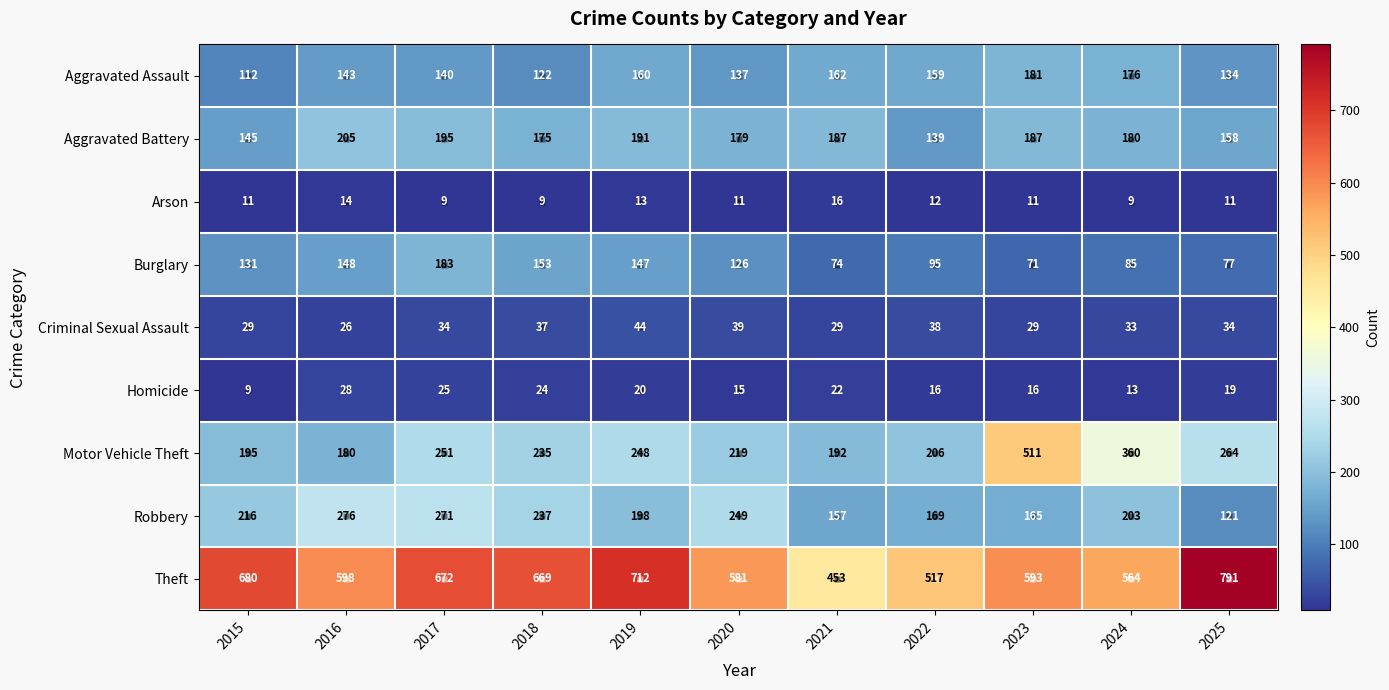

Which series has the largest range (max minus min)?

Theft